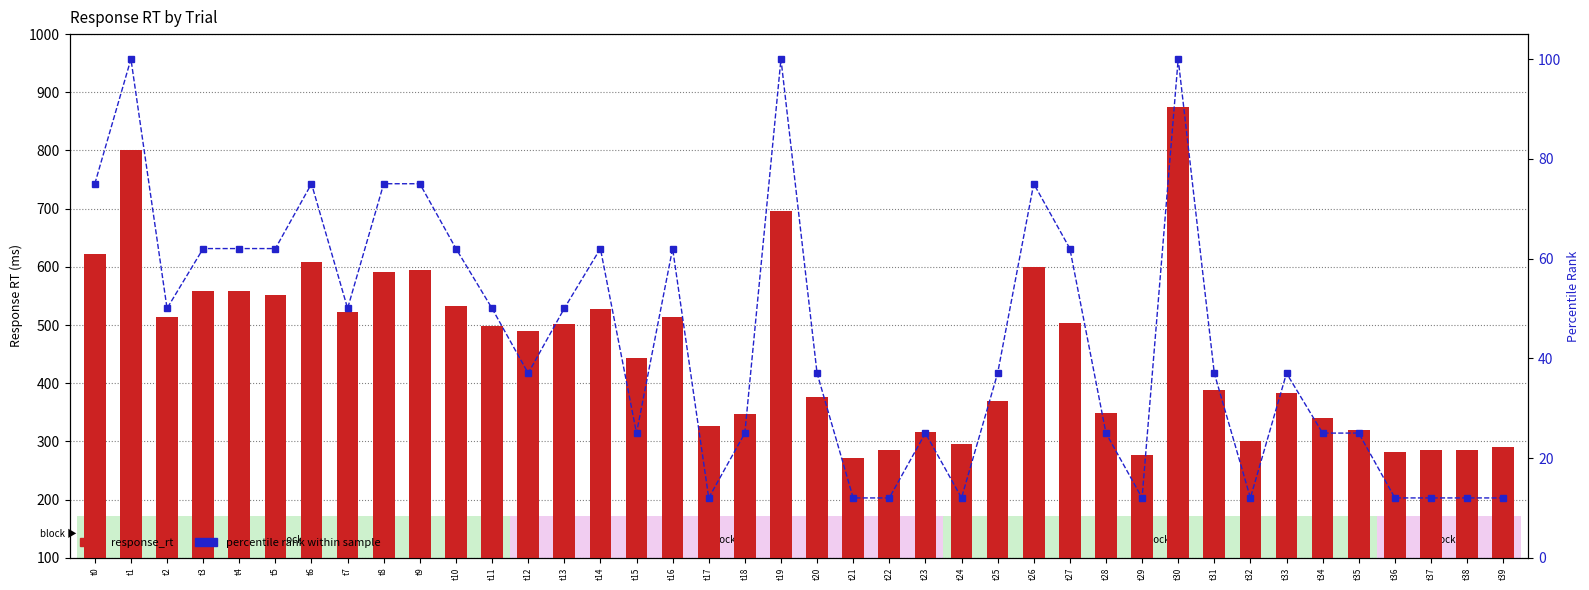

Reading right to left, transcribe all the data shown in this chart.

response_rt: 290	286	285	281	319	341	383	300	389	875	277	349	504	599	370	295	317	286	271	377	696	347	326	513	443	528	502	489	498	533	594	592	522	609	551	558	559	514	801	622
percentile rank: 12	12	12	12	25	25	37	12	37	100	12	25	62	75	37	12	25	12	12	37	100	25	12	62	25	62	50	37	50	62	75	75	50	75	62	62	62	50	100	75